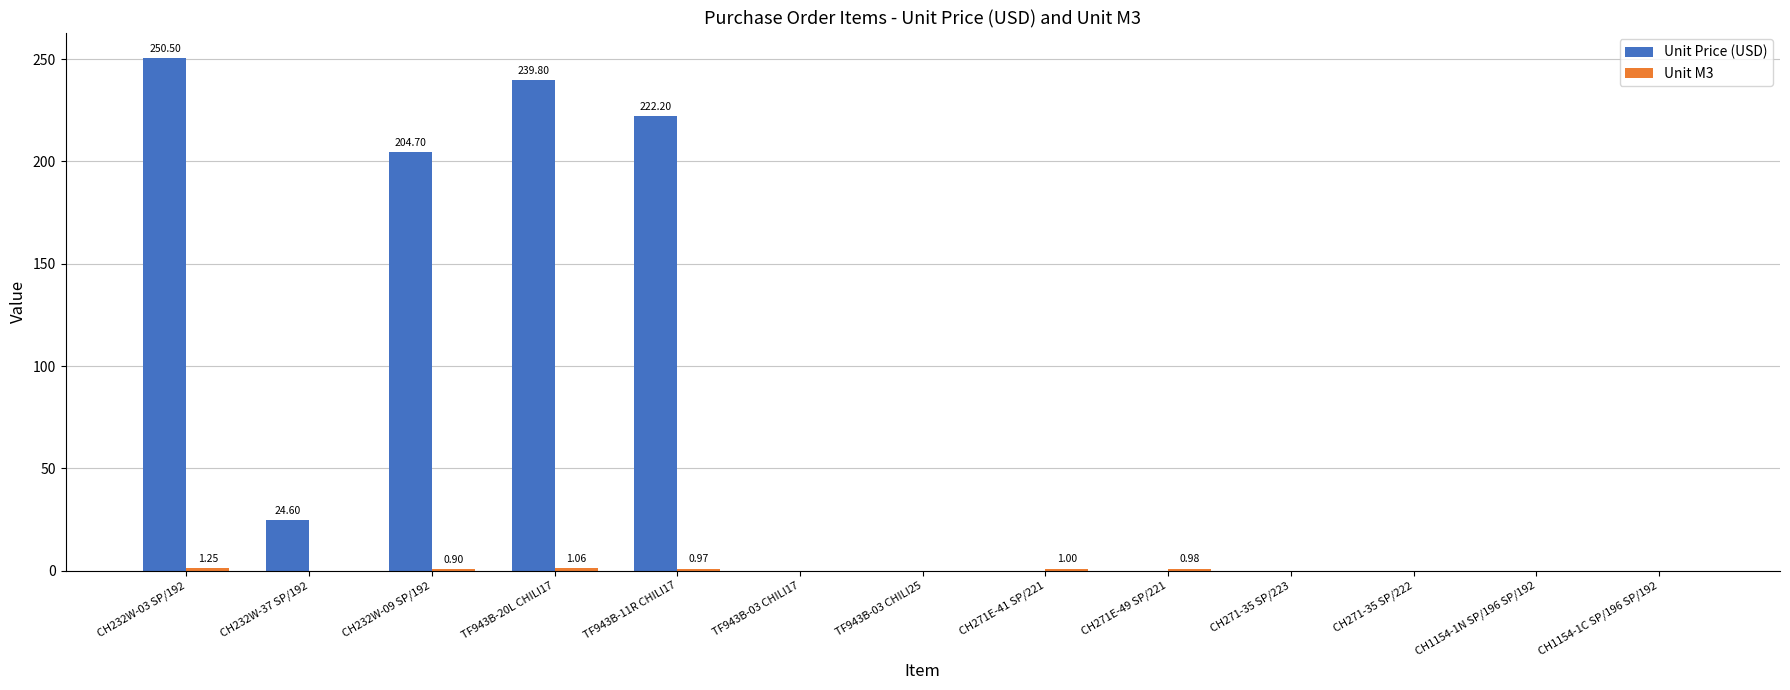

Which series has the largest total across all categories?

Unit Price (USD)